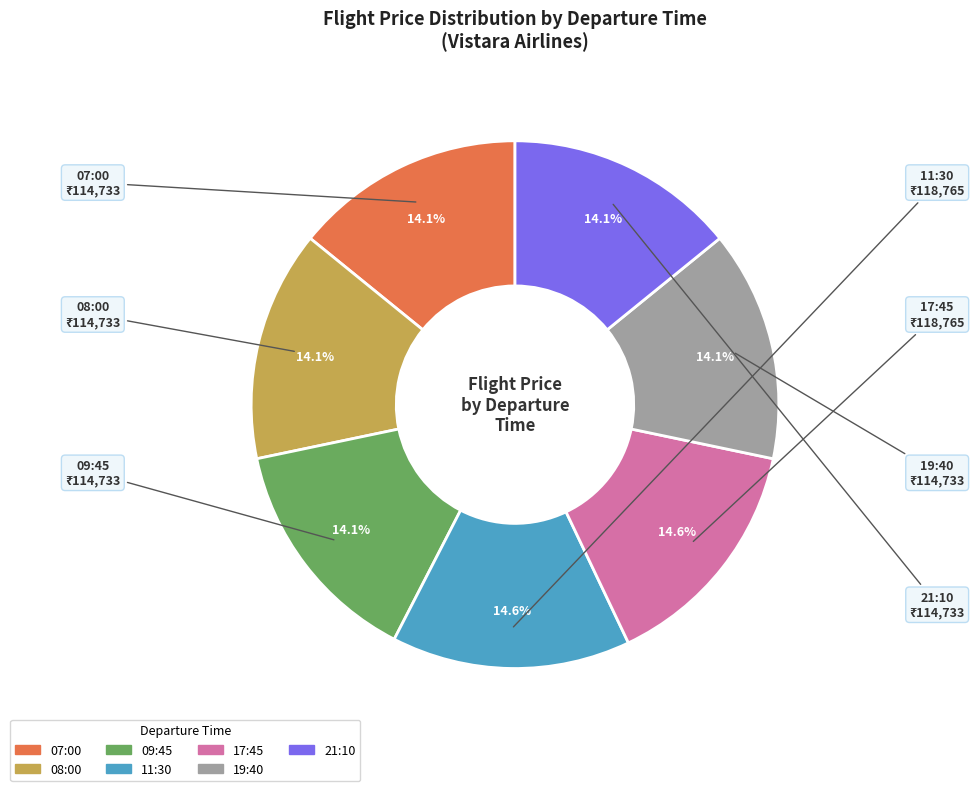

Count the number of slices in the pie.

7